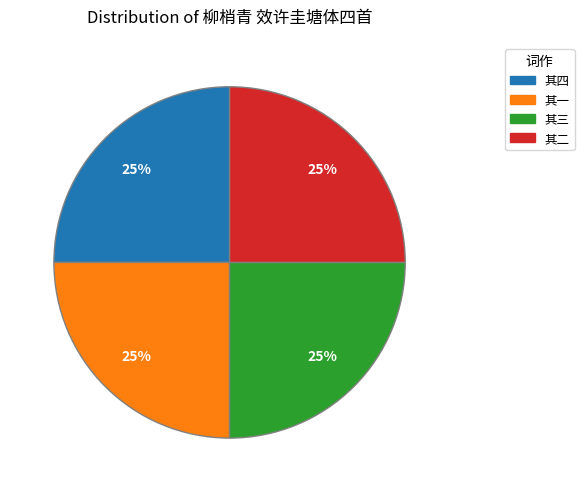

Is there a majority slice in this chart?

No